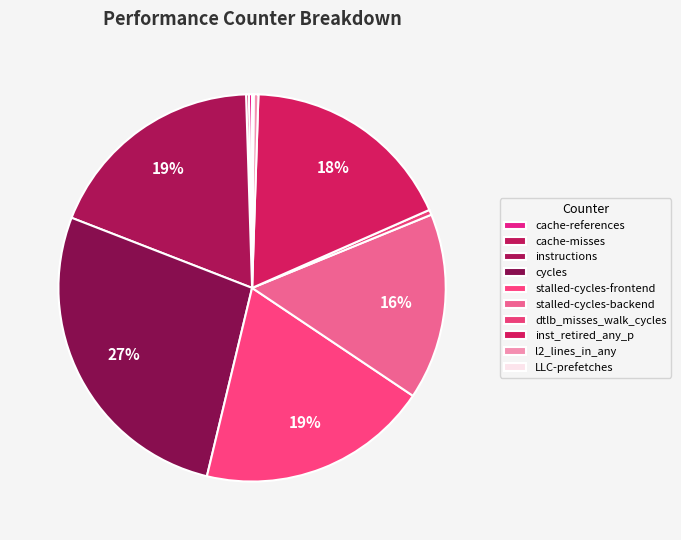

Is the sum of cache-references and cycles greater than half?

No